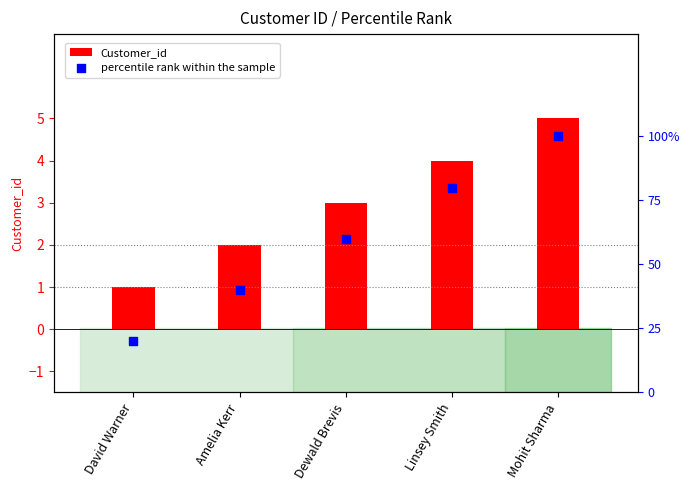

At how many categories does at least one series exceed 3?

2